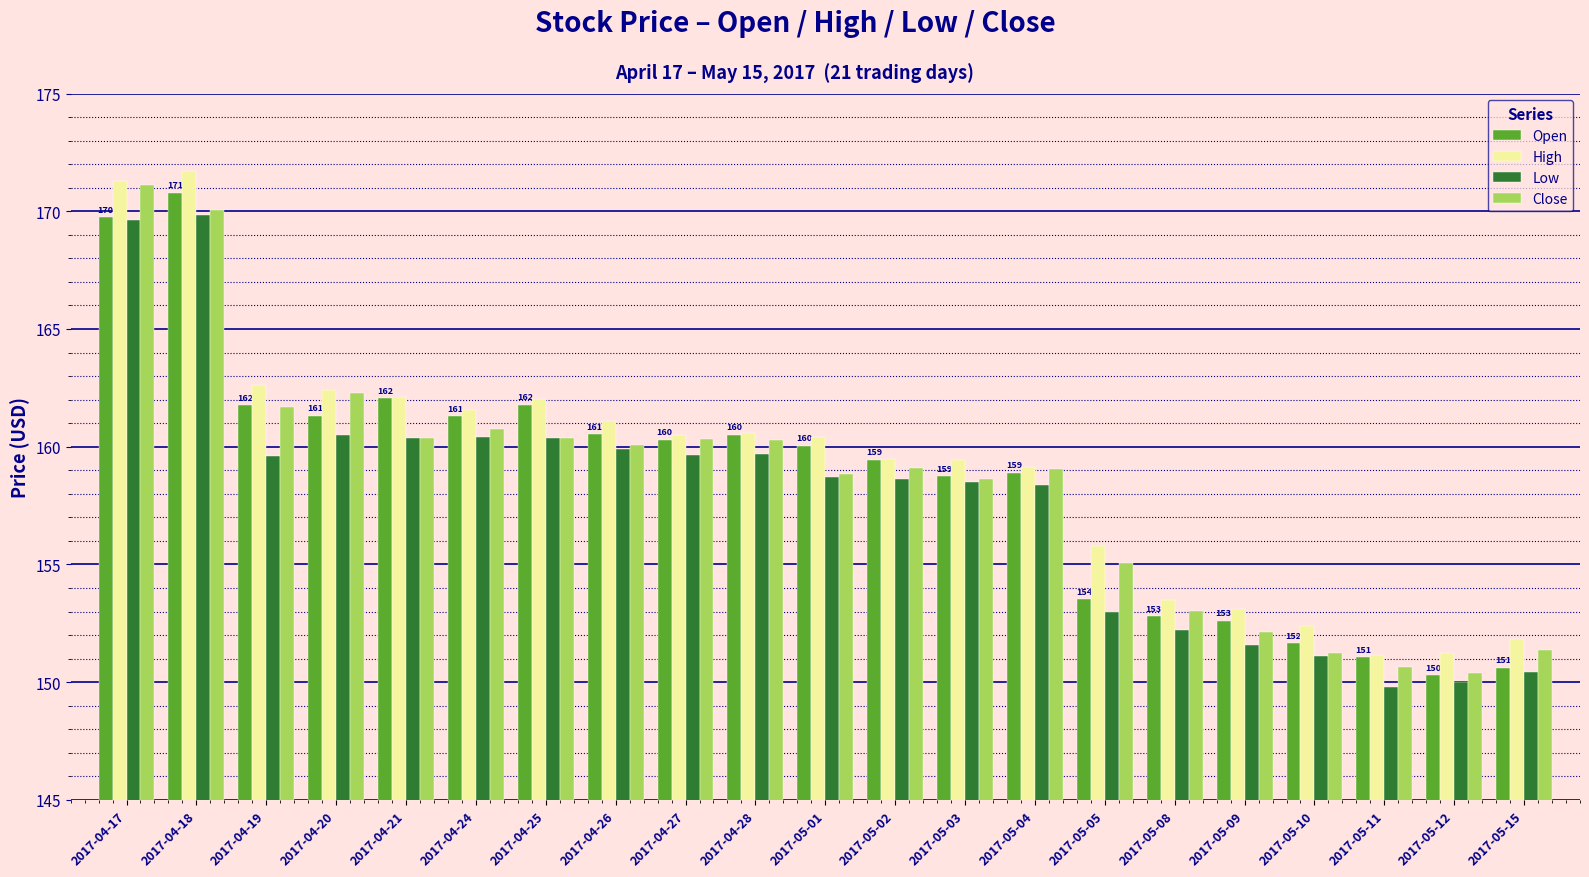

Is it true that Open equals 48.6 at 2017-04-20?

False